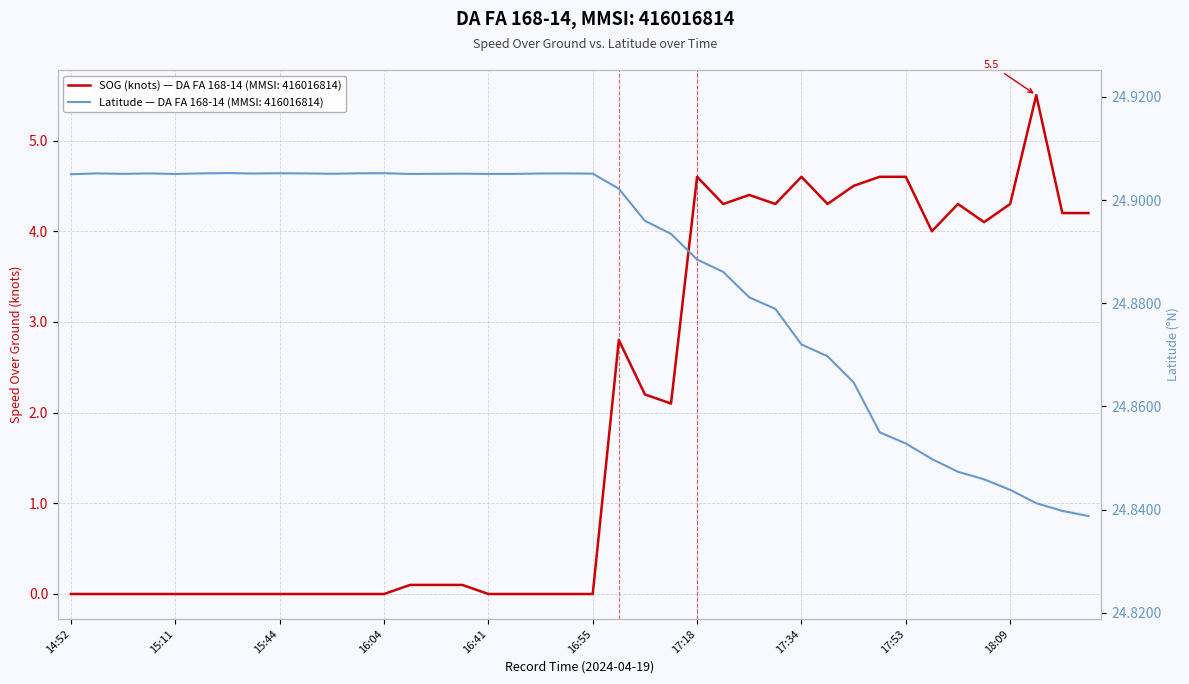

How many lines are shown in the chart?

2